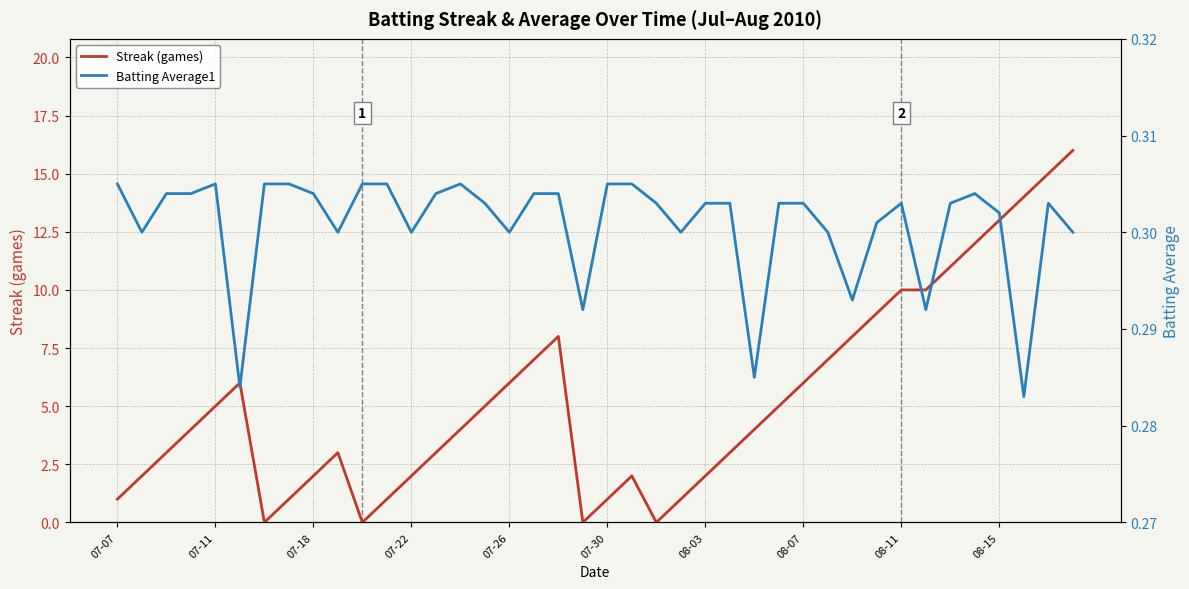

What is the highest value of the Streak (games) series?

16